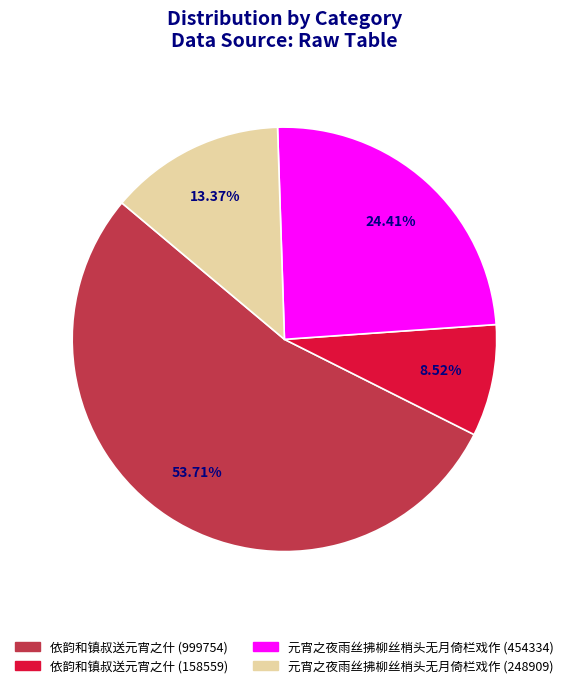

Combined, what portion of the pie is 依韵和镇叔送元宵之什 (999754) and 元宵之夜雨丝拂柳丝梢头无月倚栏戏作 (248909)?

67.1%